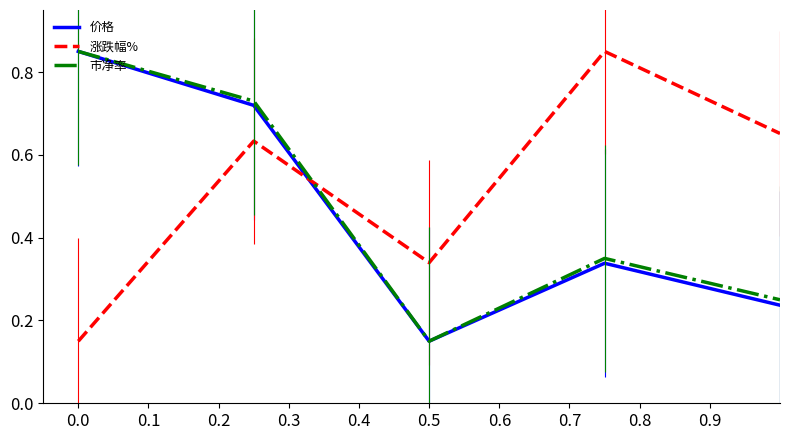

After their last crossing, which series has the higher values: 涨跌幅% or 价格?

涨跌幅%